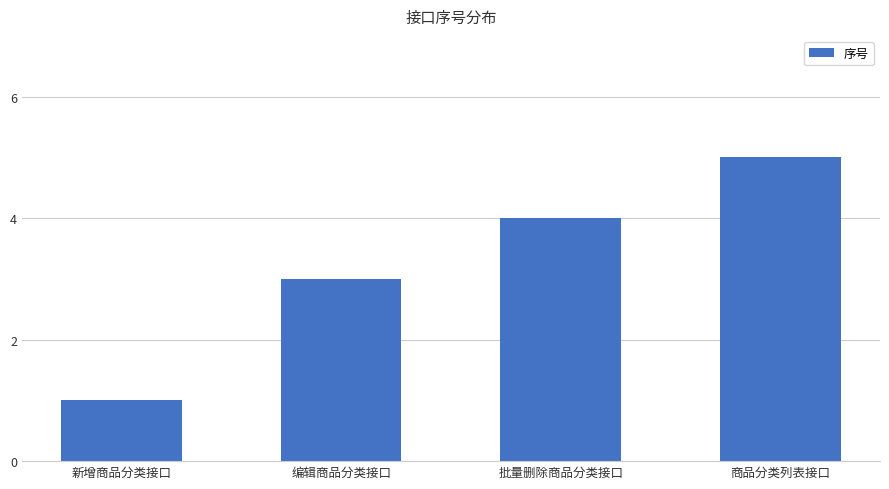

True or false: the data shows 3 at 编辑商品分类接口.

True